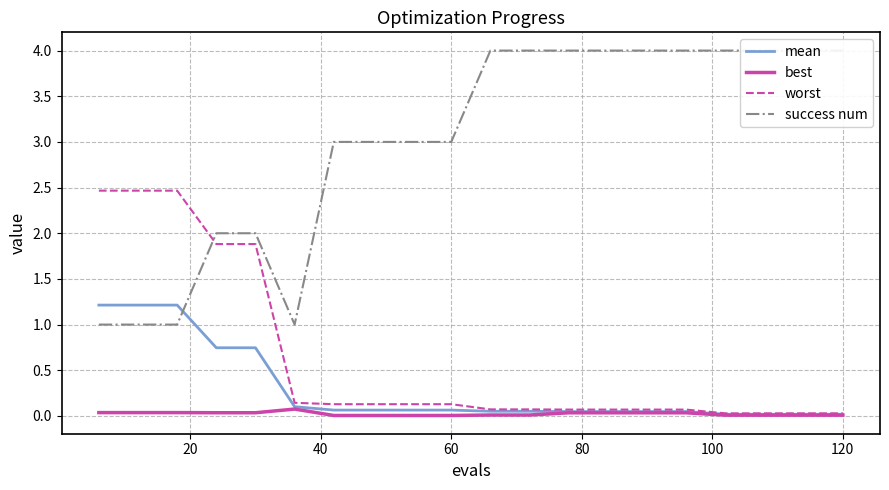

Is it true that mean equals 0.1 at 60?

True